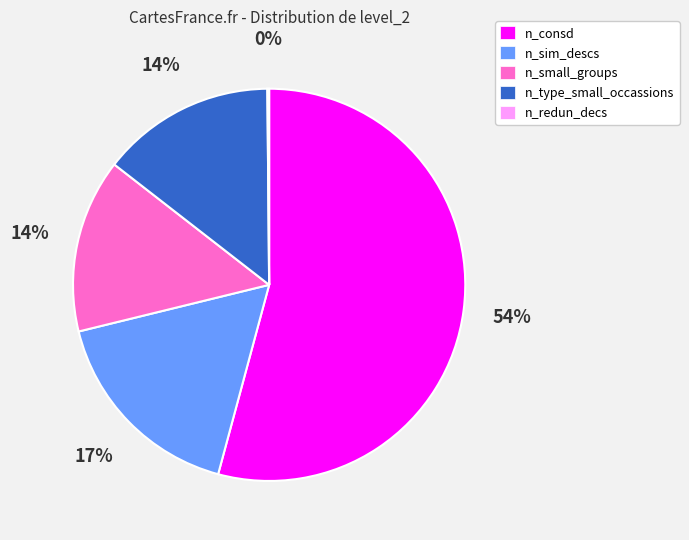

Which category has the biggest portion of the pie?

n_consd